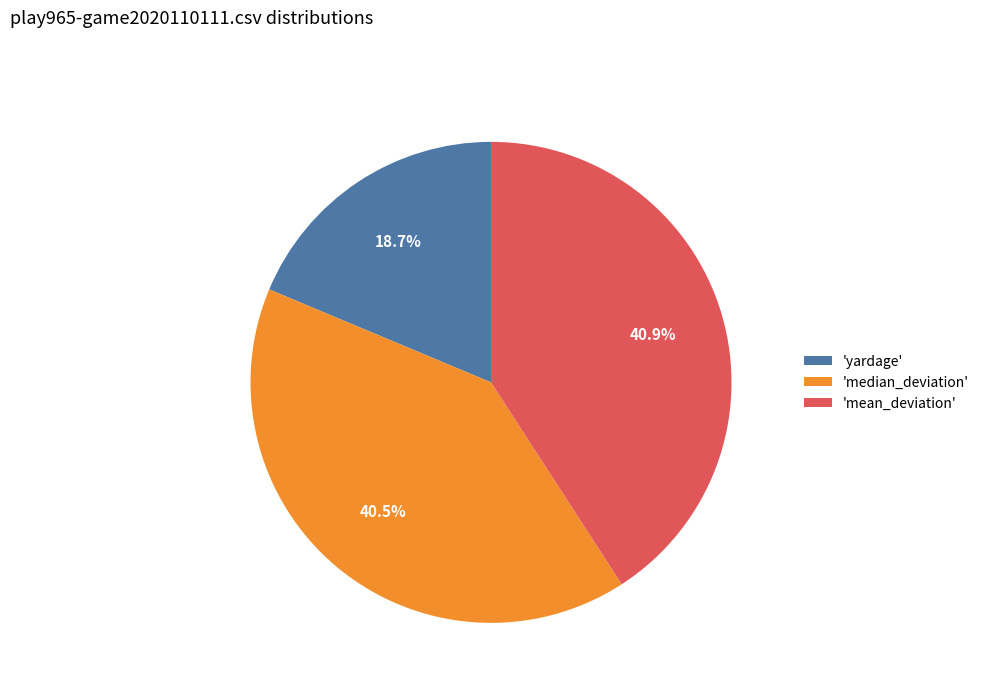

Which slice is the smallest?

'yardage'